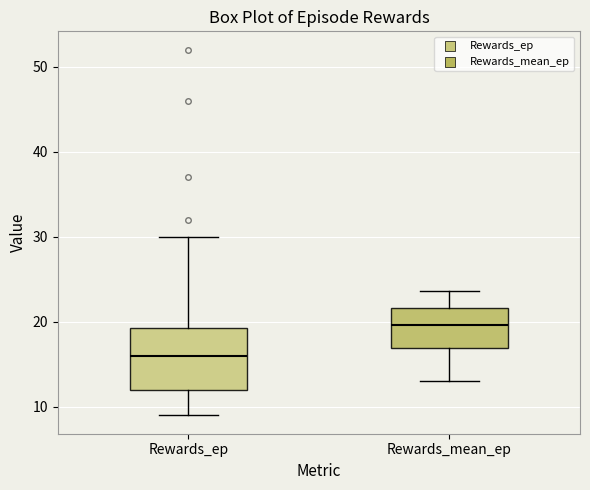

Comparing the boxes themselves (not the whiskers), which one is the tallest?

Rewards_ep